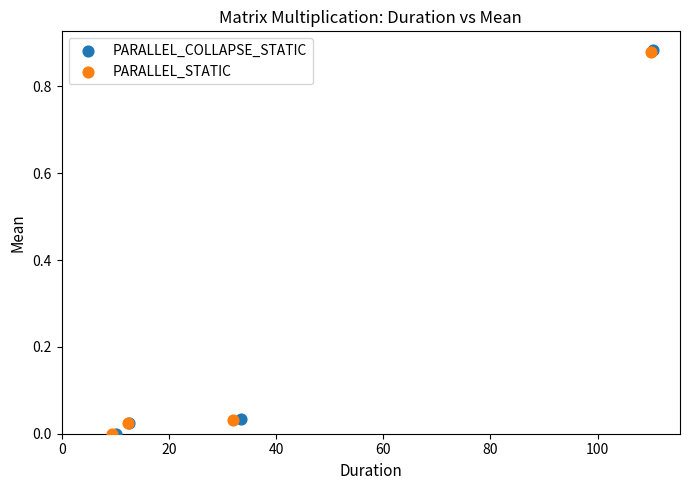

Which series has the widest spread of Y values?

PARALLEL_COLLAPSE_STATIC